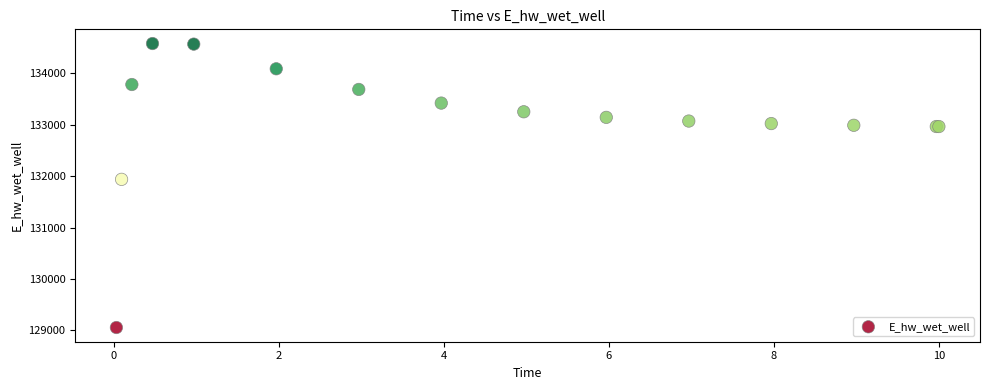

What Y value in the scatter plot is closest to 131817?

131937.2